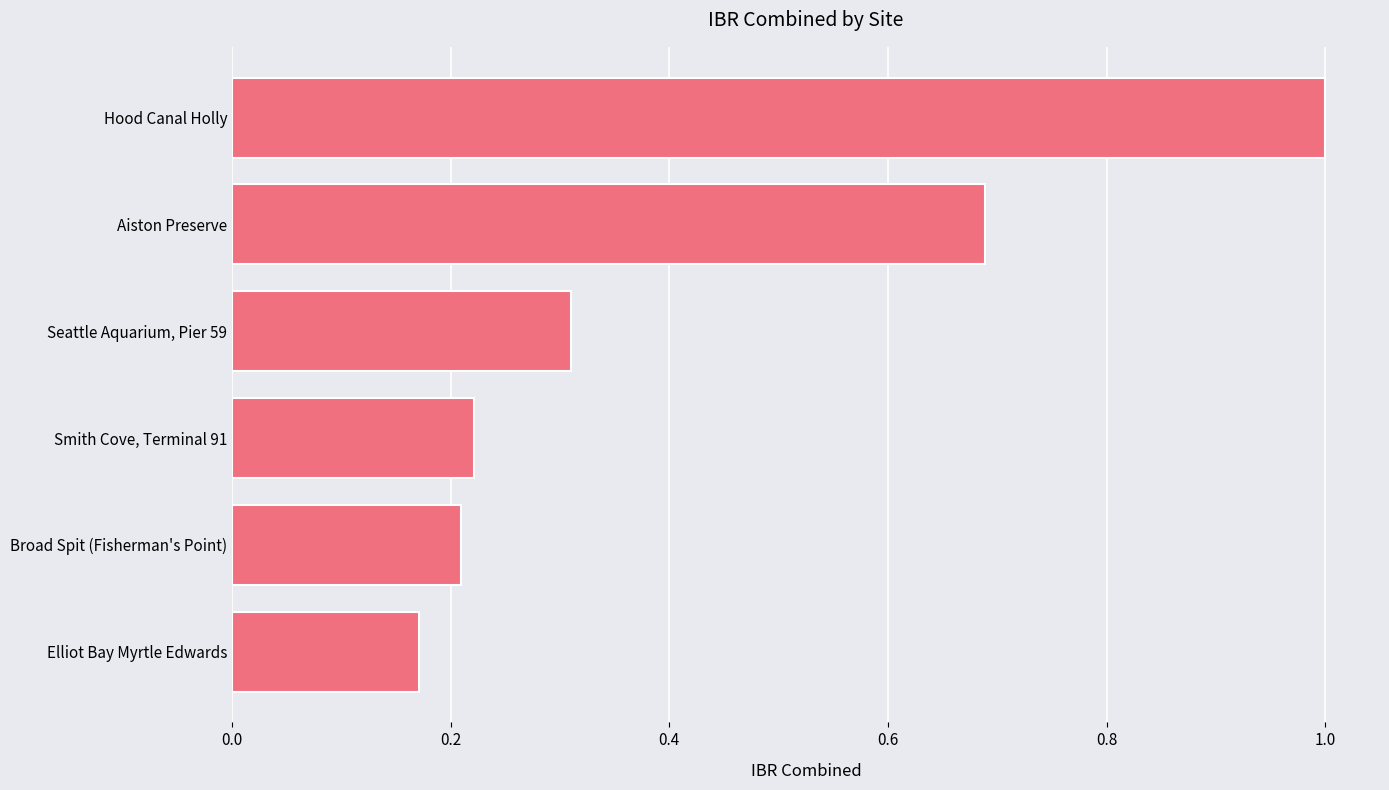

Rank the categories by value from highest to lowest.

Hood Canal Holly, Aiston Preserve, Seattle Aquarium, Pier 59, Smith Cove, Terminal 91, Broad Spit (Fisherman's Point), Elliot Bay Myrtle Edwards